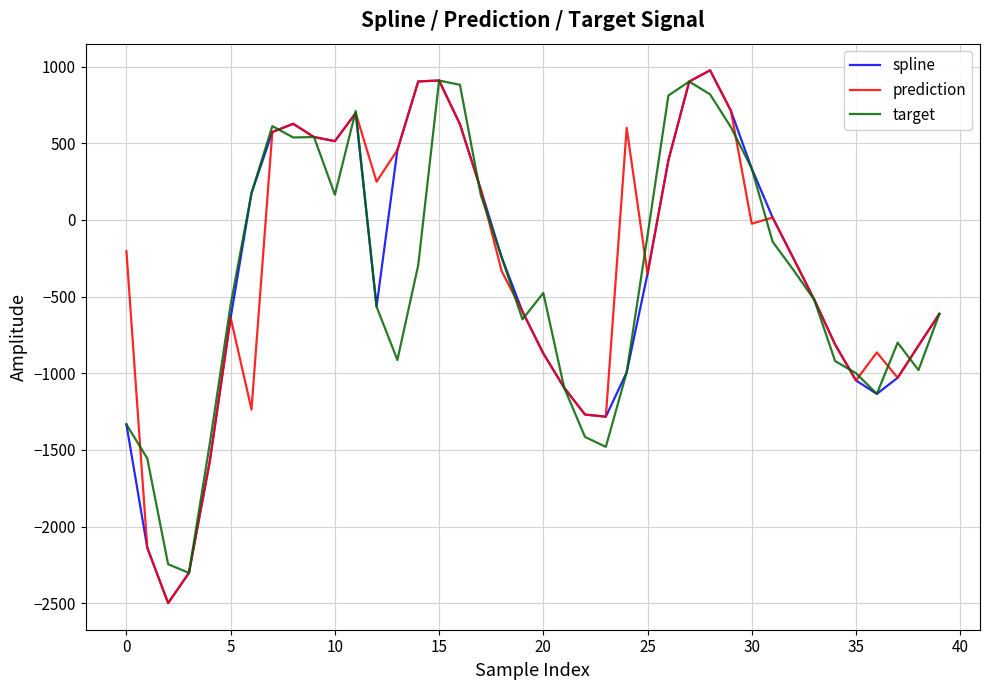

What is the minimum value shown in the chart?

-2499.1